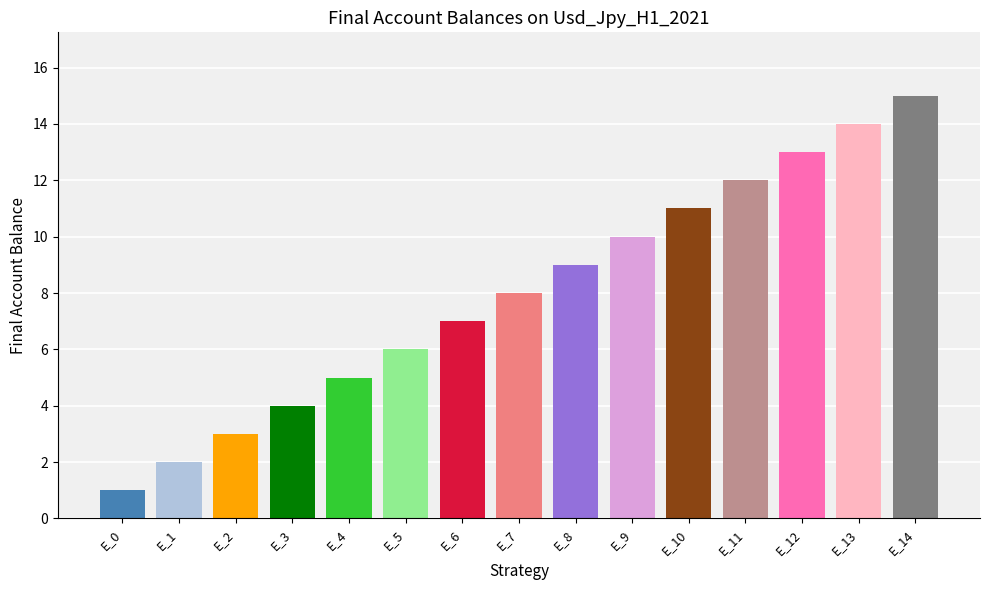

At which label is the value closest to 8?

E_7